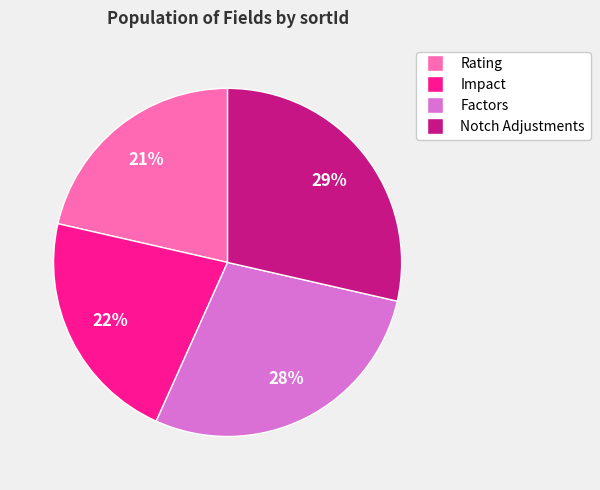

Count the number of slices in the pie.

4